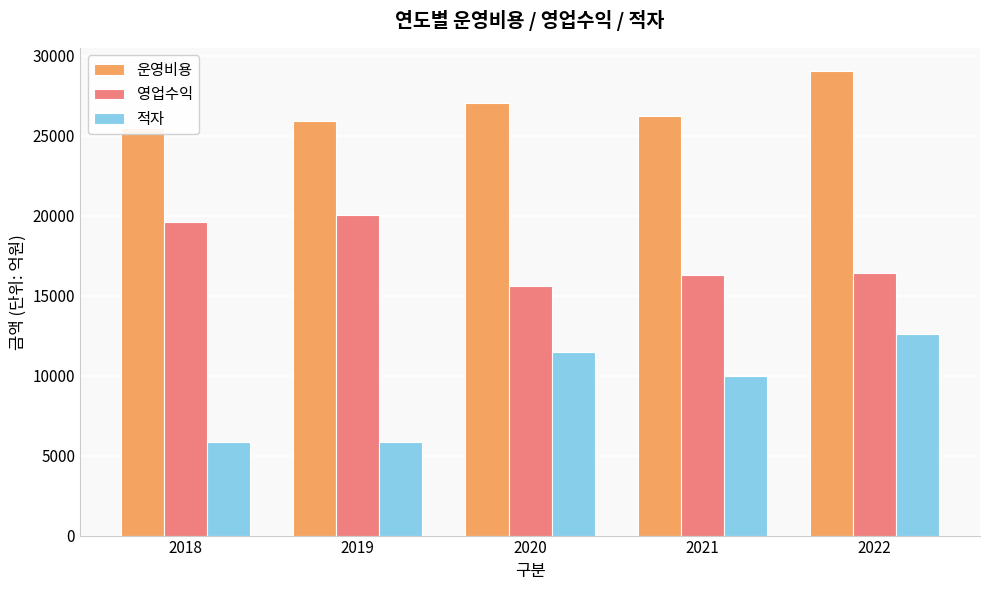

Which has a higher value, 2020 or 2022?

2022